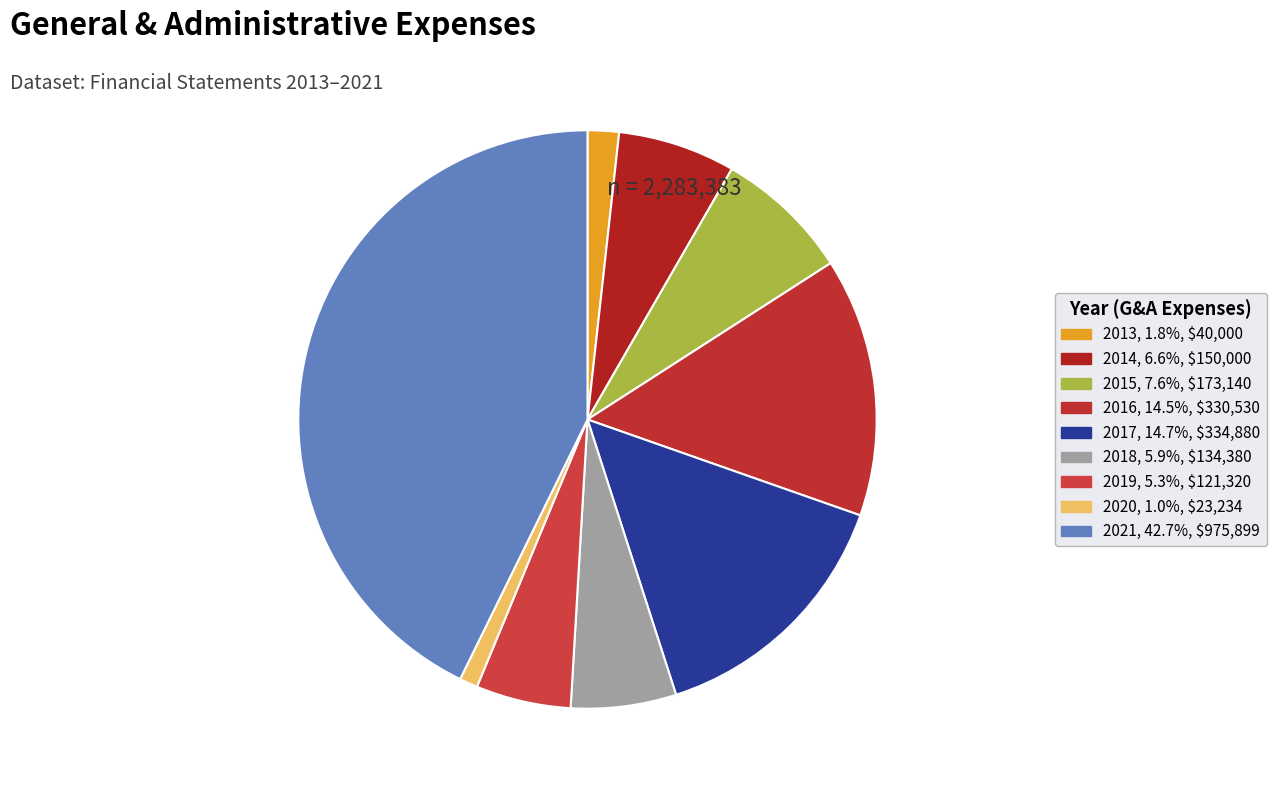

Does 2017 represent more than half of the total?

No